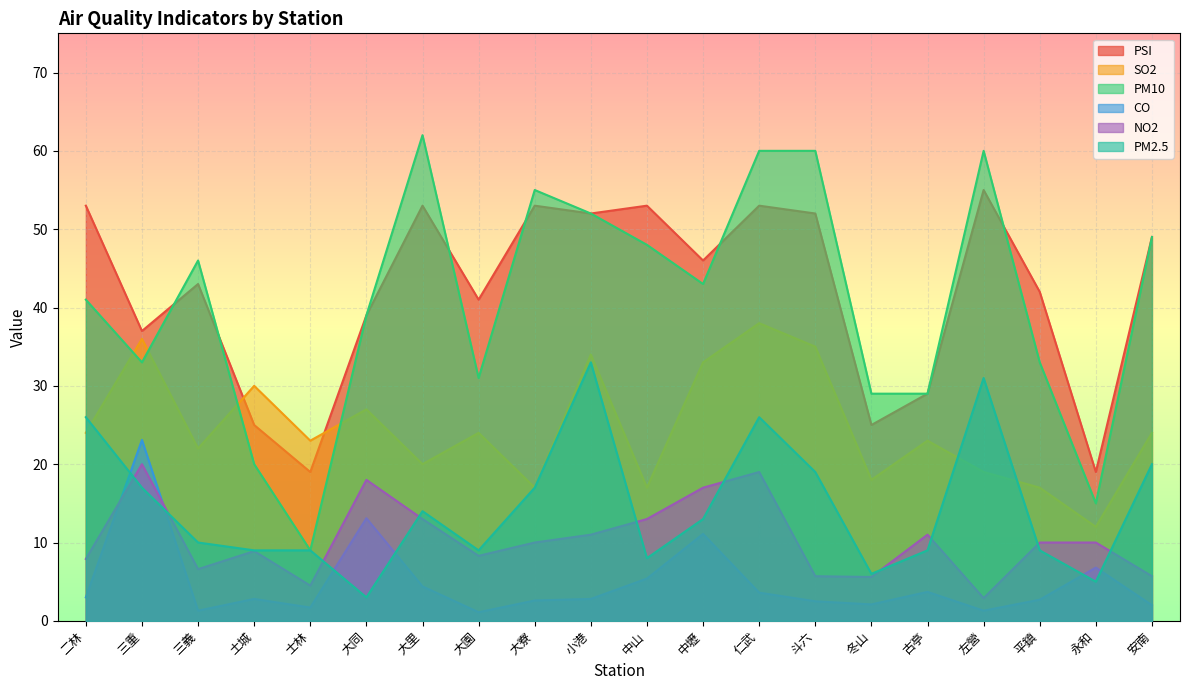

How many values in the CO series exceed 2?

15